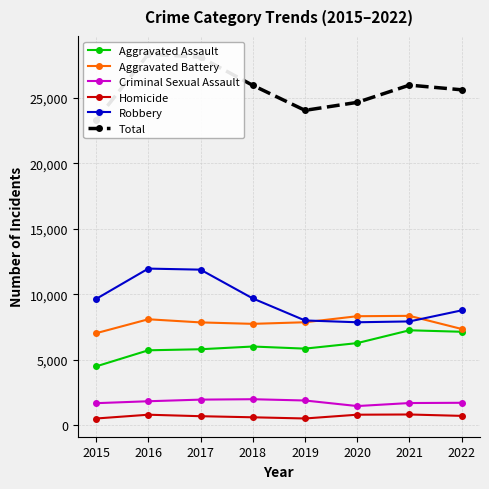

Which category has the lowest value in the Criminal Sexual Assault series?

2020